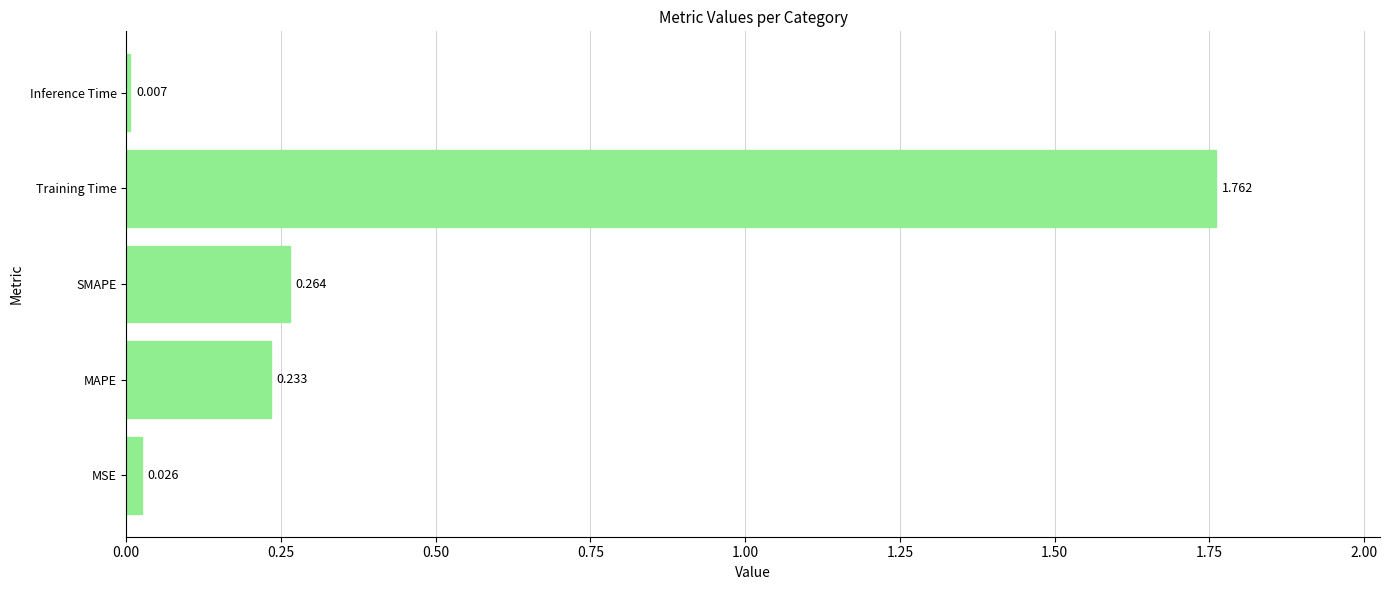

Between Inference Time and MAPE, which is larger?

MAPE